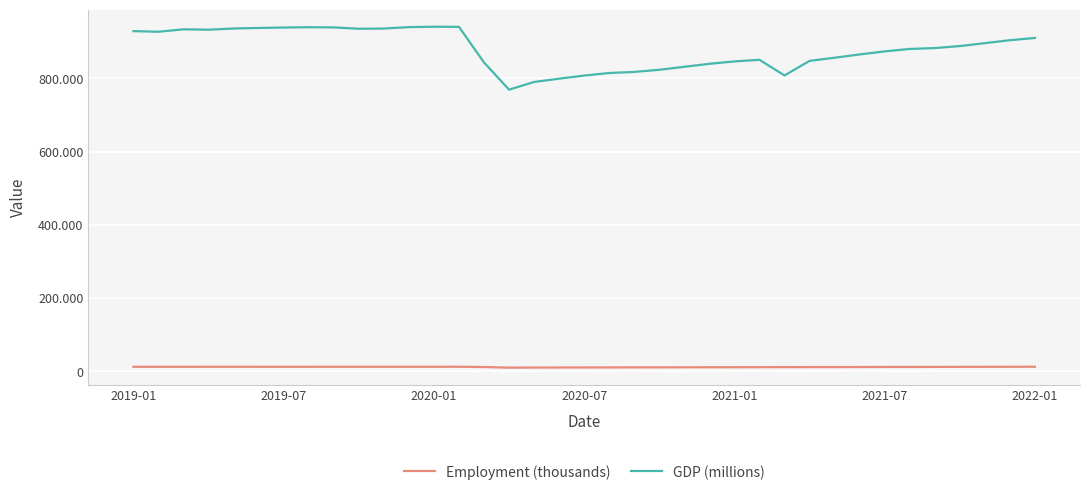

Does the chart have visible grid lines?

Yes